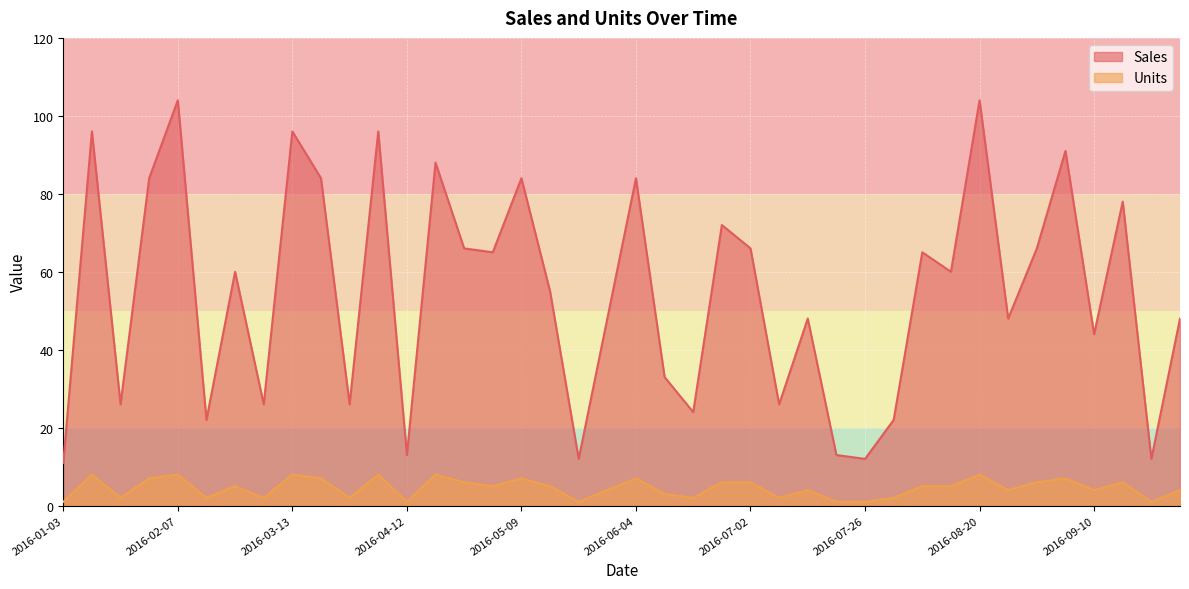

How many lines are shown in the chart?

2